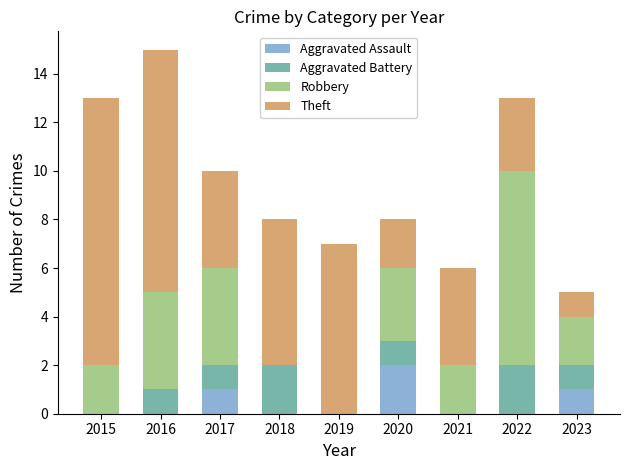

At which category is the sum across all series the highest?

2016